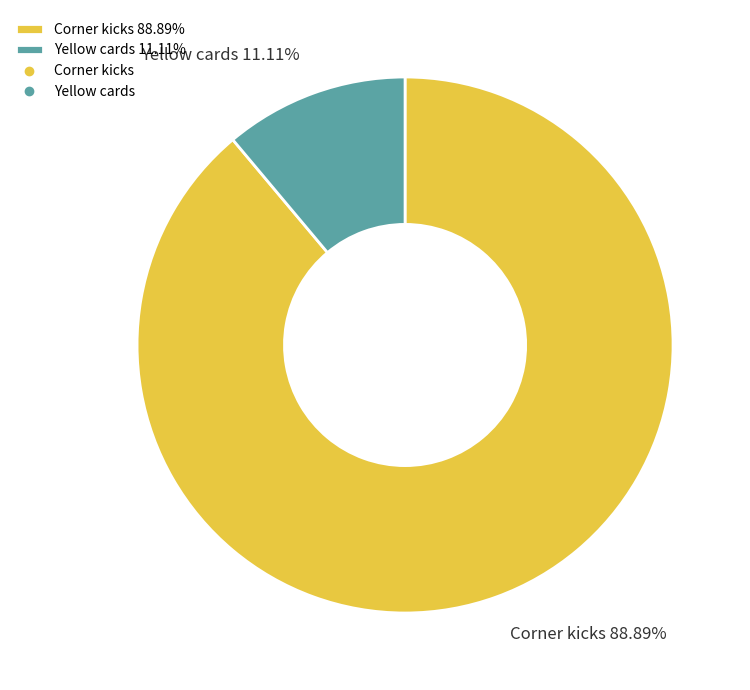

Approximately how many times larger is the value at Yellow cards compared to Corner kicks?

0.1